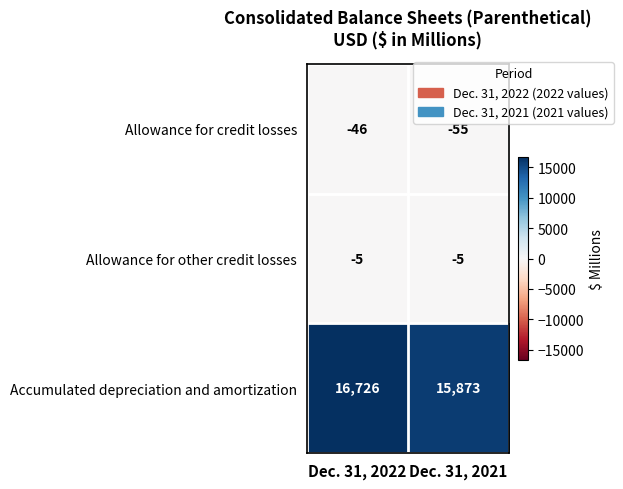

What is the highest value of the Allowance for other credit losses series?

-5